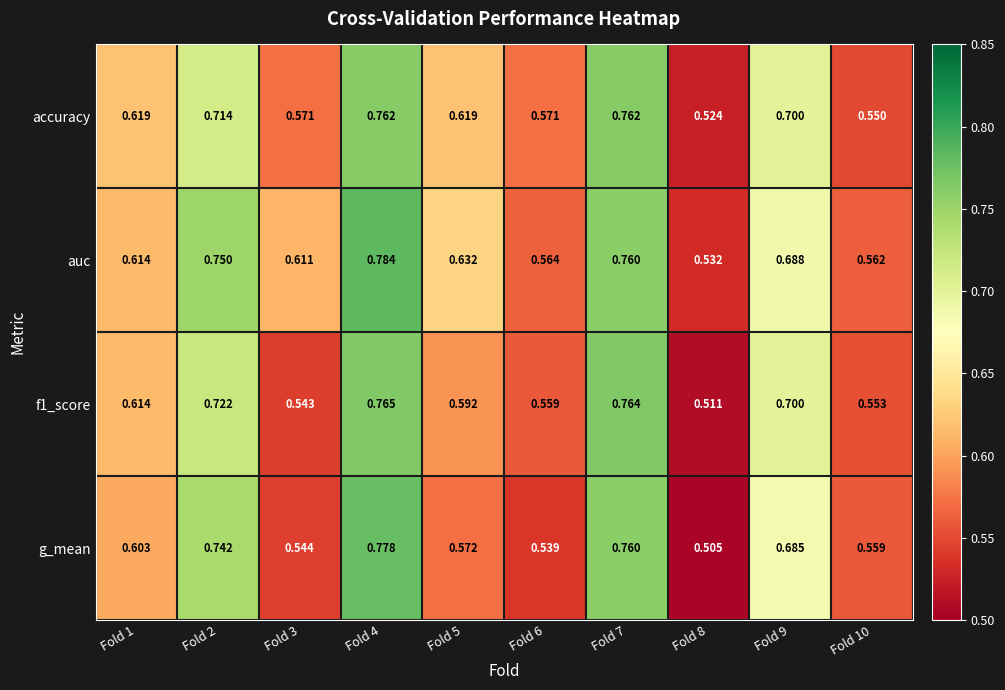

Which series has the largest total across all categories?

auc